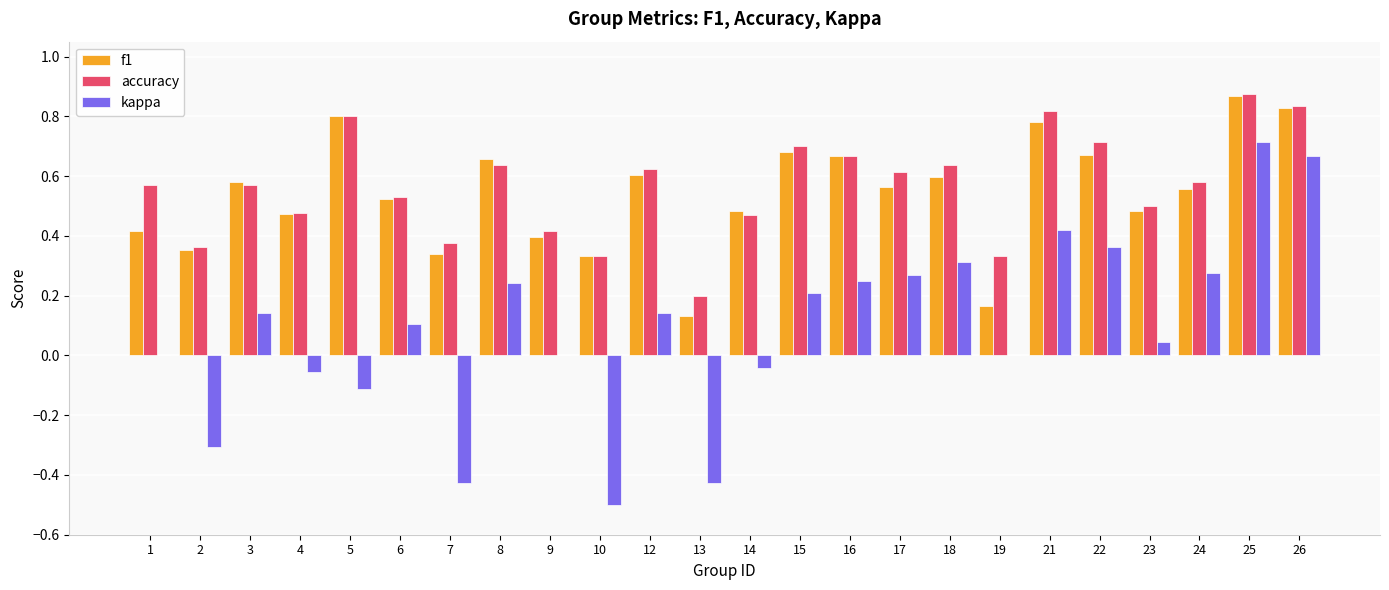

Which series changed the most between 19 and 24?

f1